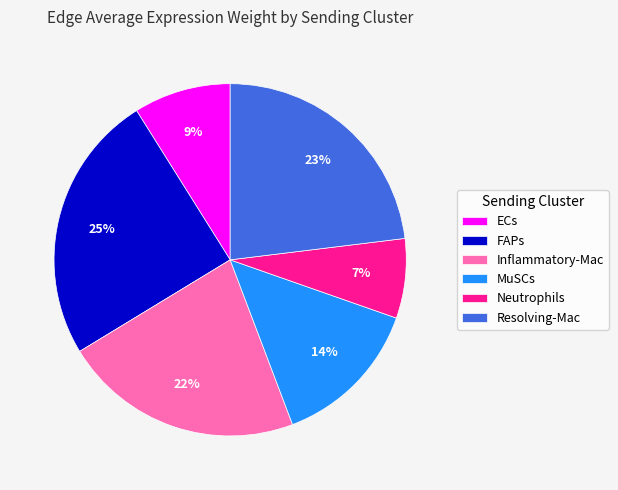

Between MuSCs and Resolving-Mac, which is larger?

Resolving-Mac